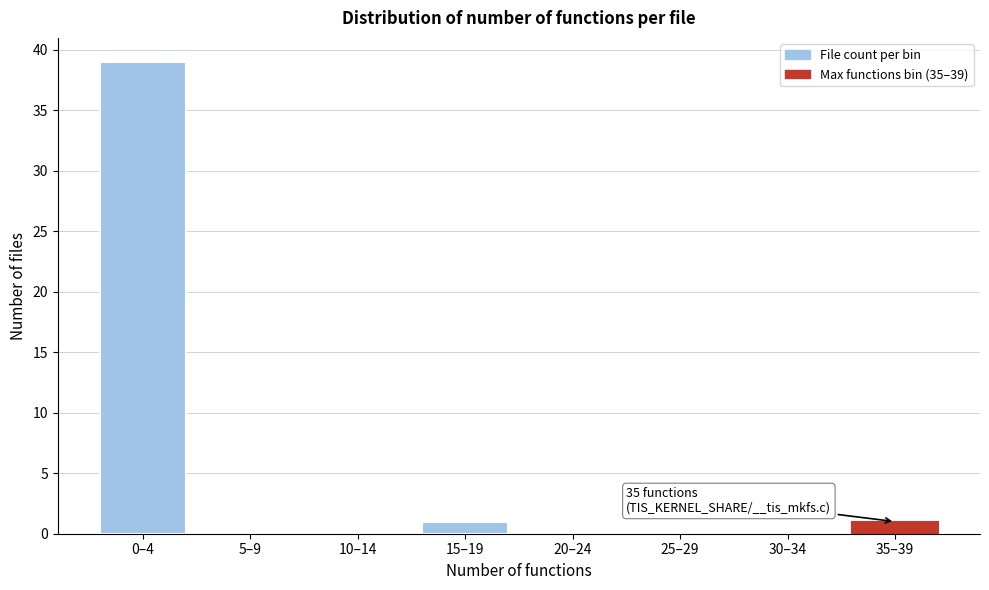

Reading left to right, list all the values displayed in this chart.

0–4=39	5–9=0	10–14=0	15–19=1	20–24=0	25–29=0	30–34=0	35–39=1